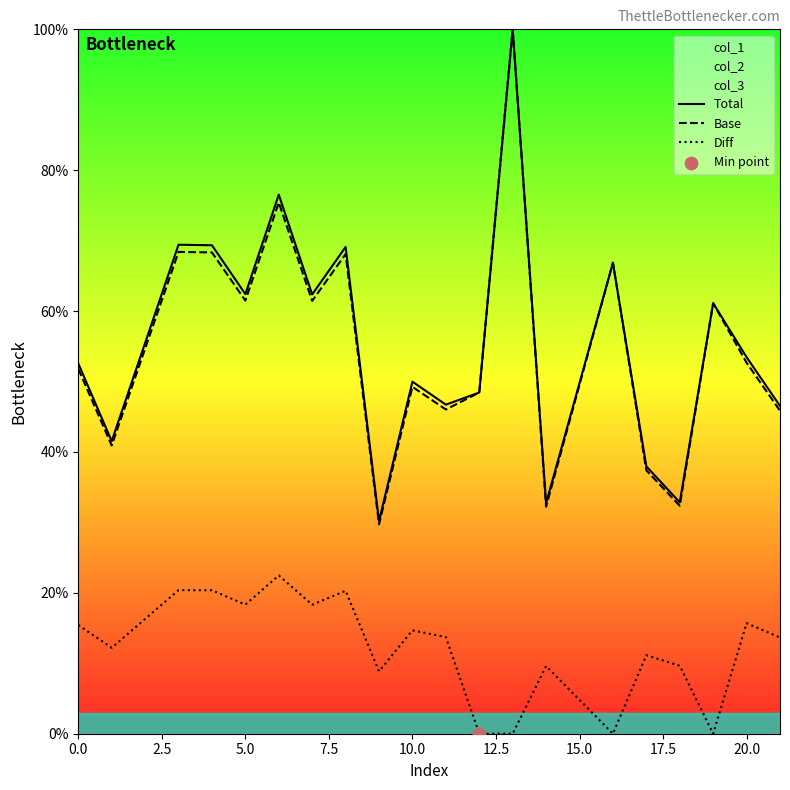

Which series has the widest spread of values?

Base